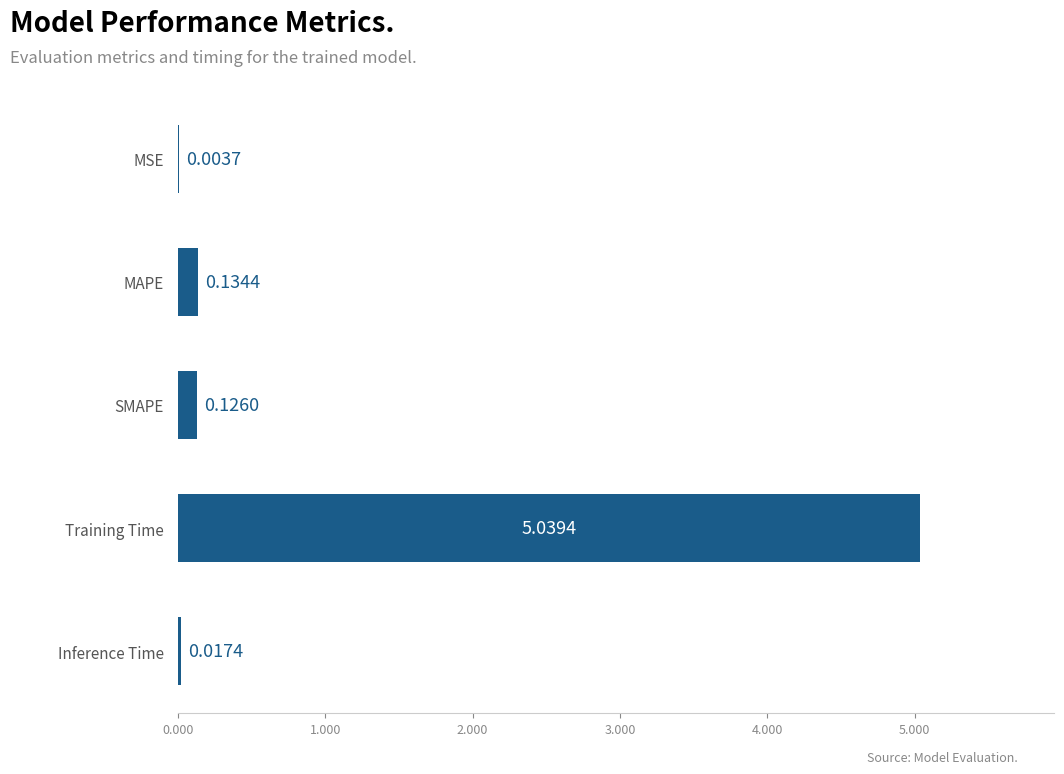

At which category does the chart reach its peak across all series?

Training Time